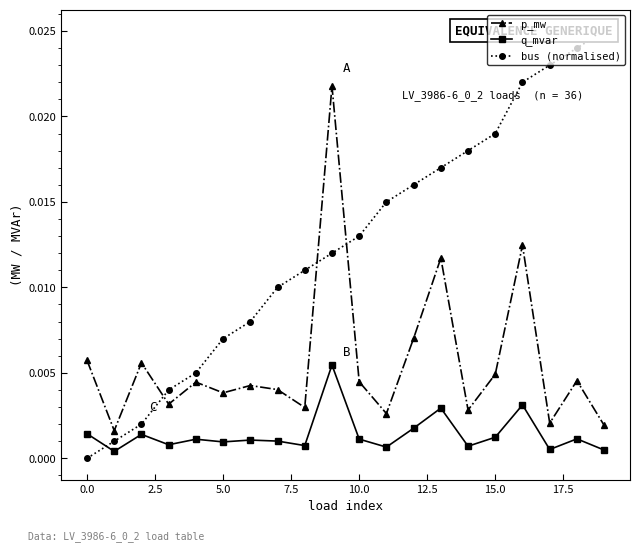

How many times do p_mw and bus (normalised) cross each other?

3